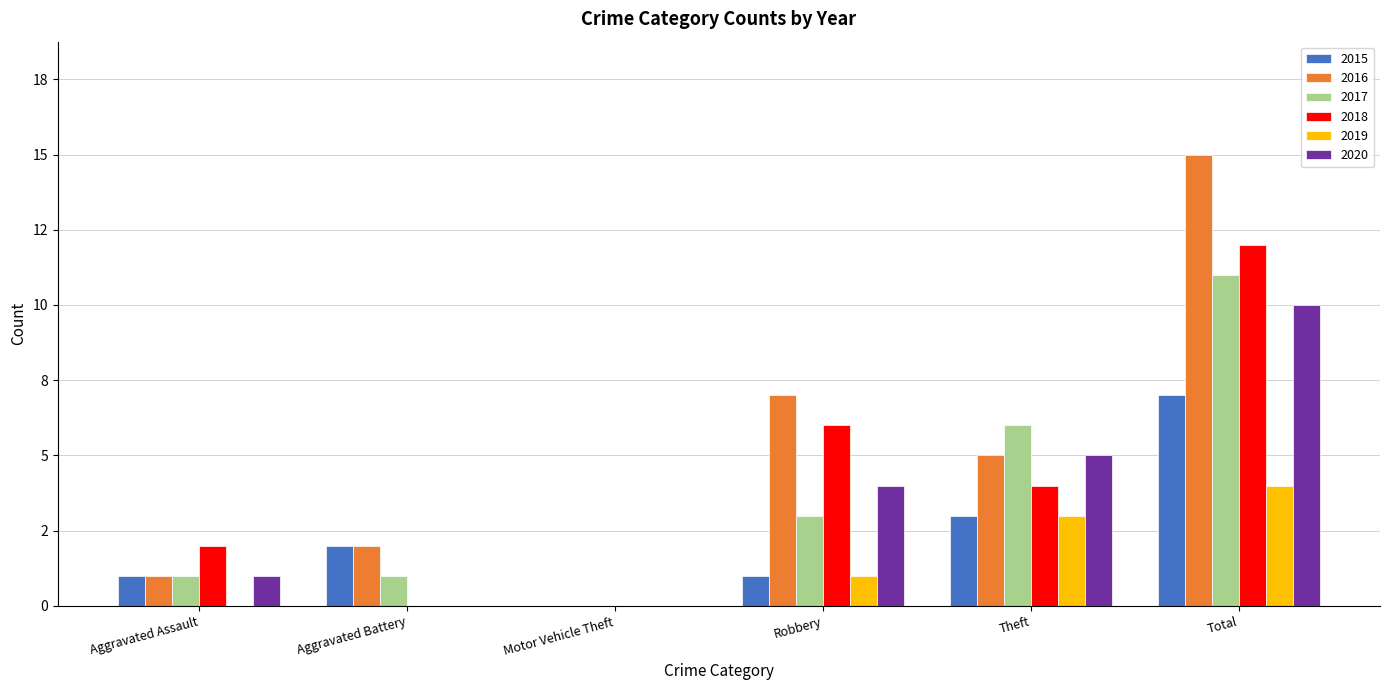

Is the value of 2015 at Total greater than the value of 2020 at Aggravated Battery?

Yes